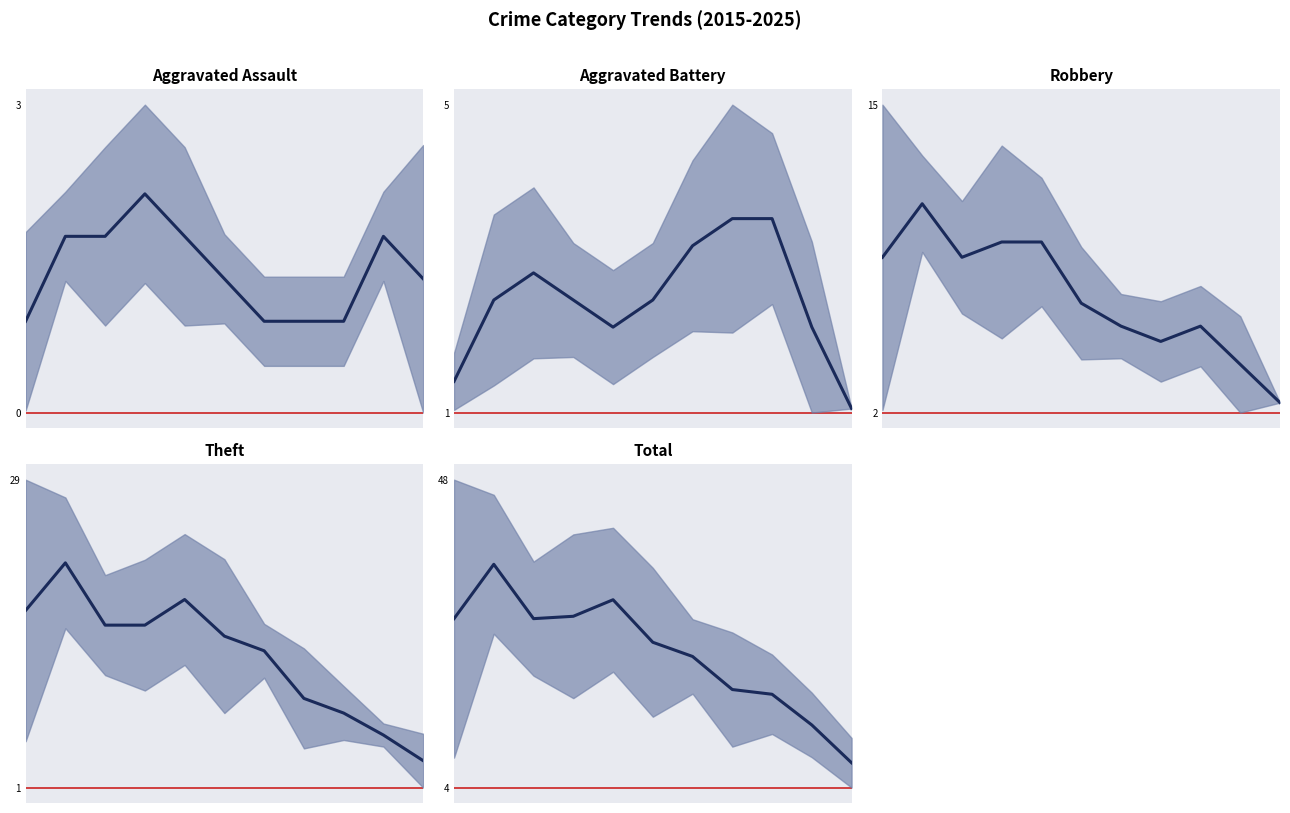

How many data points in Aggravated Battery (trend) are less than 2?

2